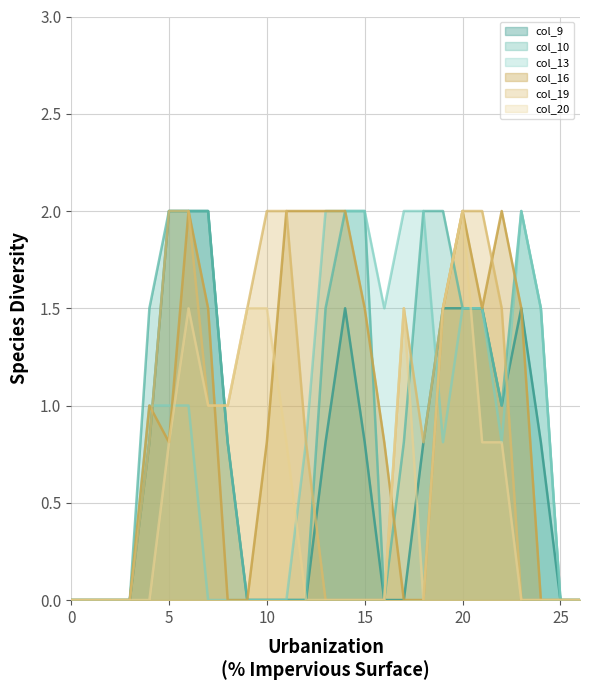

True or false: col_13 has more than 2 interior local peaks.

False